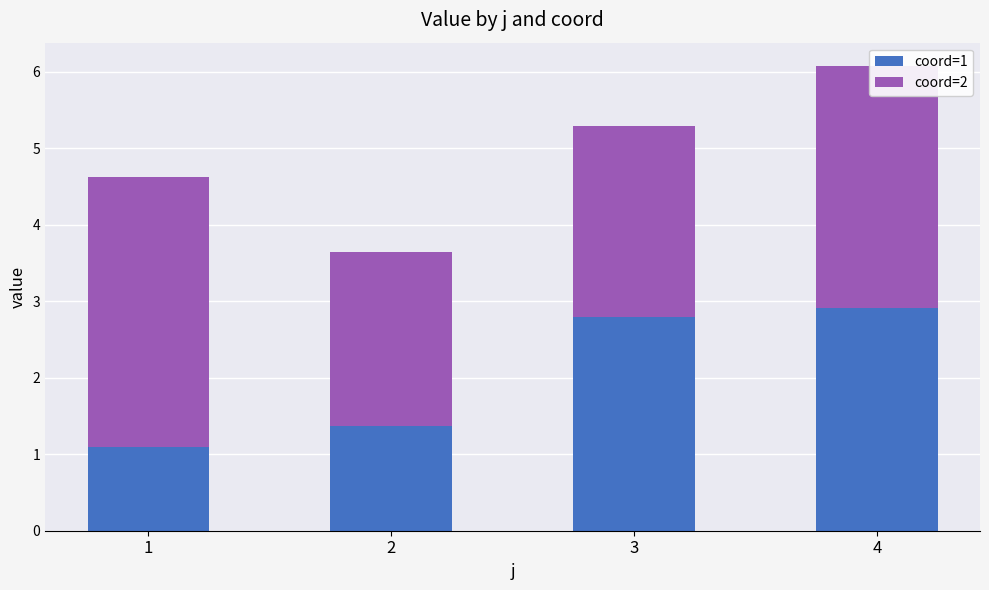

Where does the coord=1 series first go above 2?

3